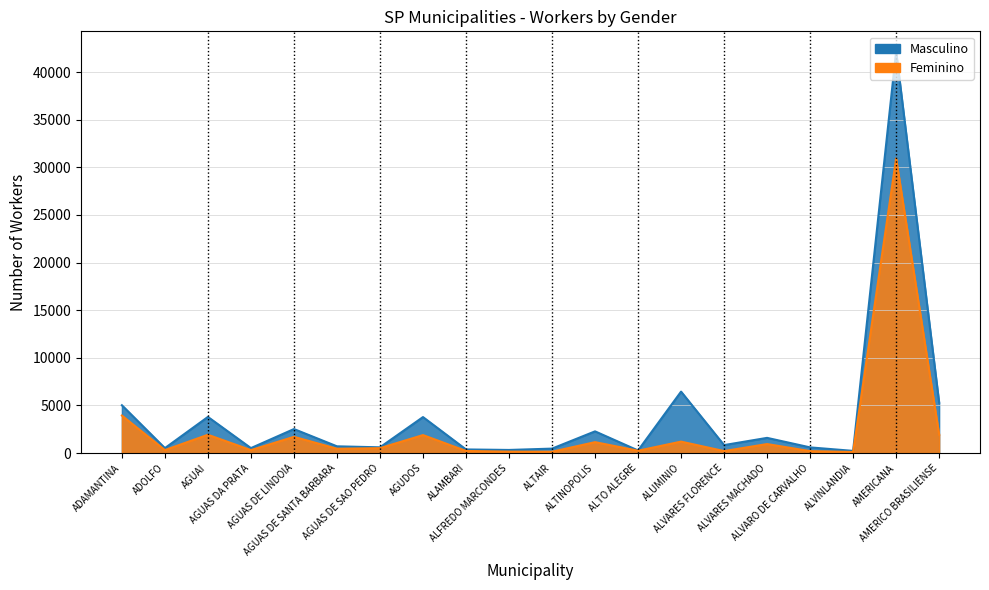

How many distinct data groups are displayed?

2